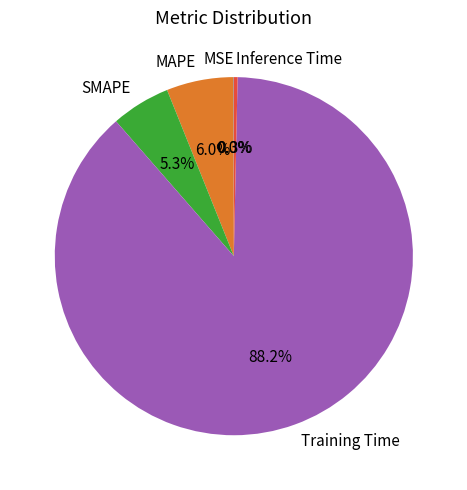

What percentage is NOT represented by Inference Time?

99.7%